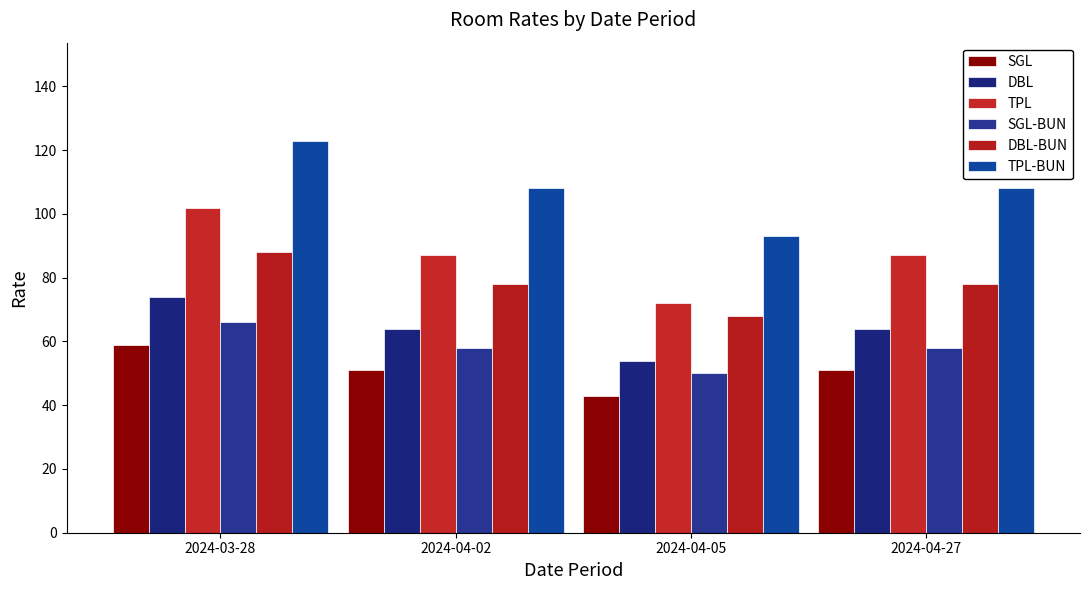

Reading left to right, what are all the values shown in this chart?

SGL: 59	51	43	51
DBL: 74	64	54	64
TPL: 102	87	72	87
SGL-BUN: 66	58	50	58
DBL-BUN: 88	78	68	78
TPL-BUN: 123	108	93	108